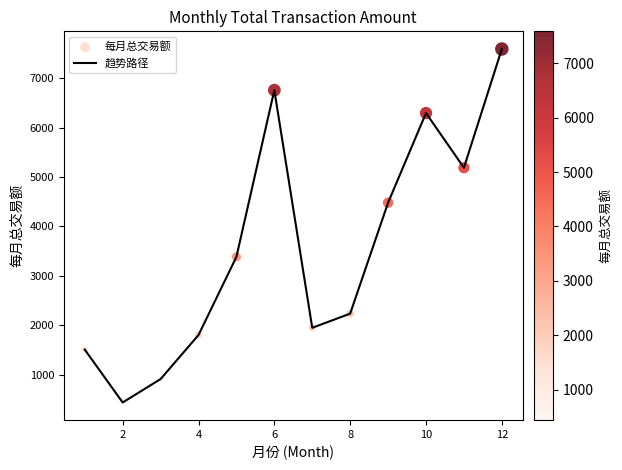

What is the maximum value shown in the chart?

7587.1